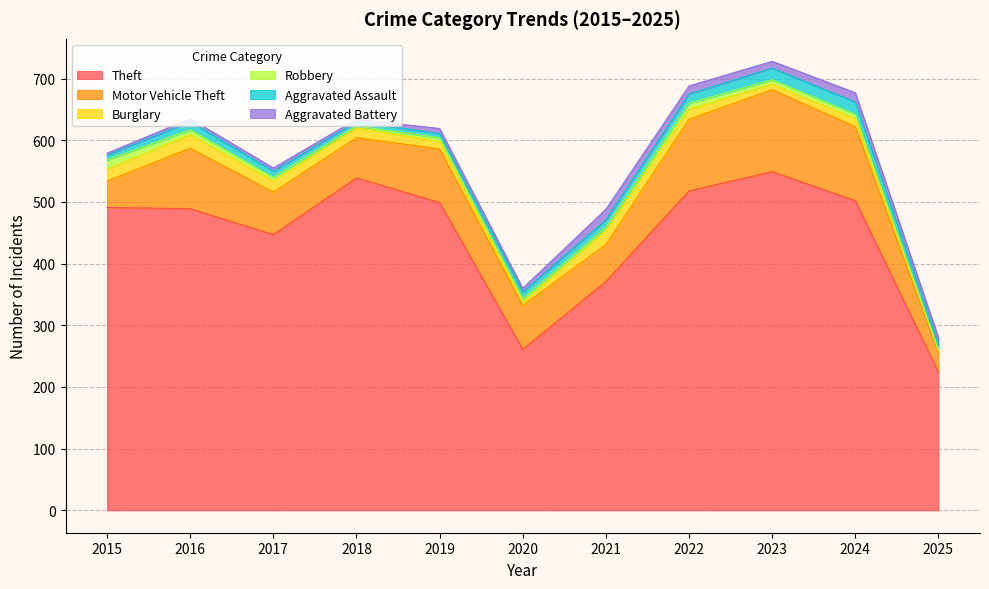

At which label does Theft first exceed 491?

2018